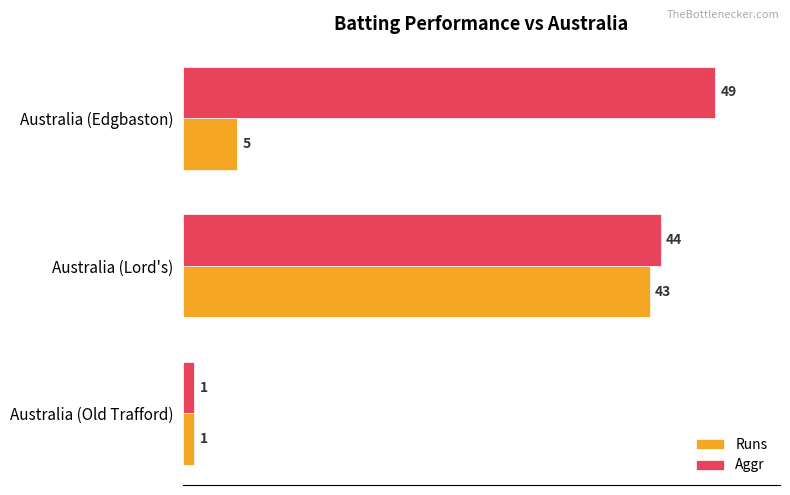

List the series in order of their overall mean, lowest first.

Runs, Aggr